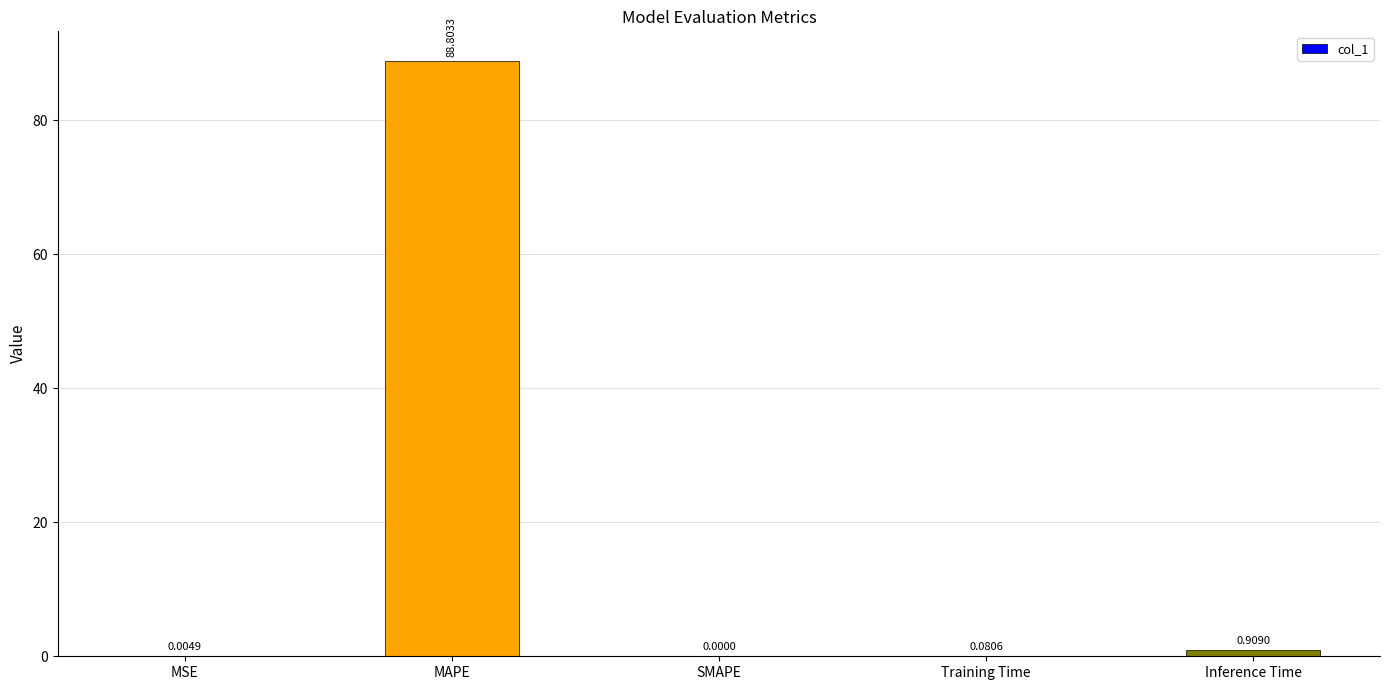

What is the sum of the values at MAPE and Training Time?

88.9